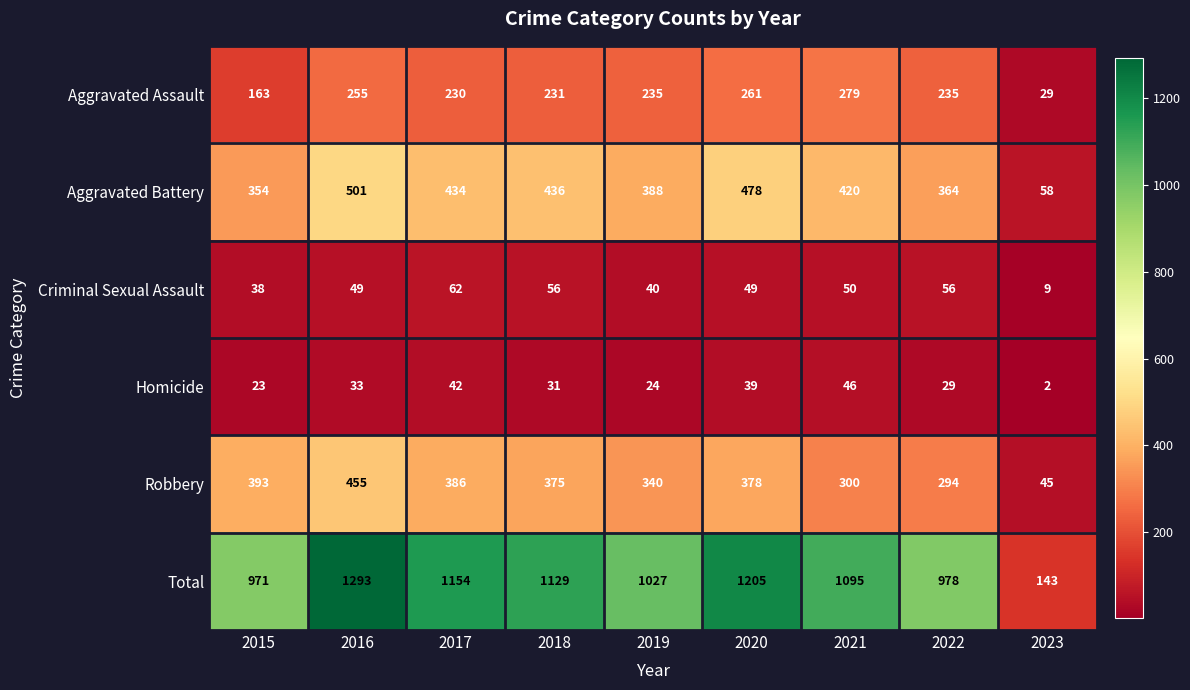

What is the difference between the maximum and minimum values in the Total series?

1150